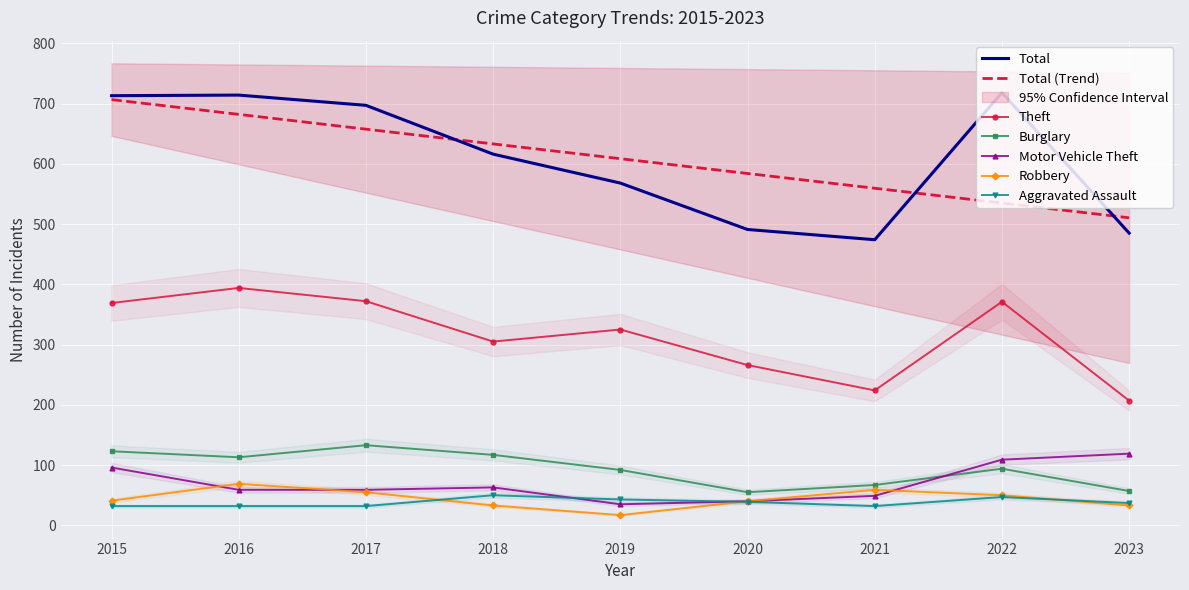

At which category is the sum across all series the highest?

2022